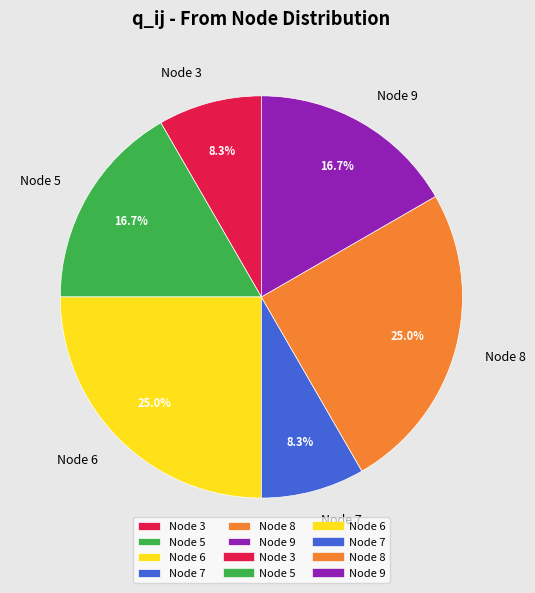

Does any single category account for the majority?

No